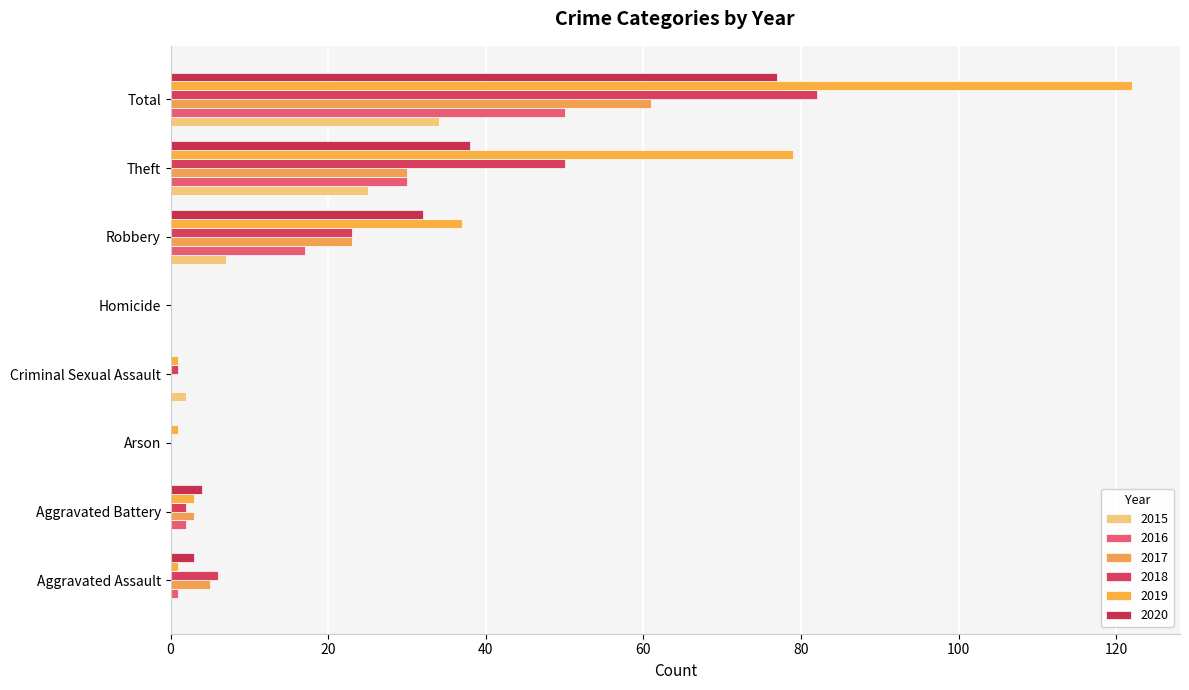

What are all the series names shown in the legend?

2015, 2016, 2017, 2018, 2019, 2020